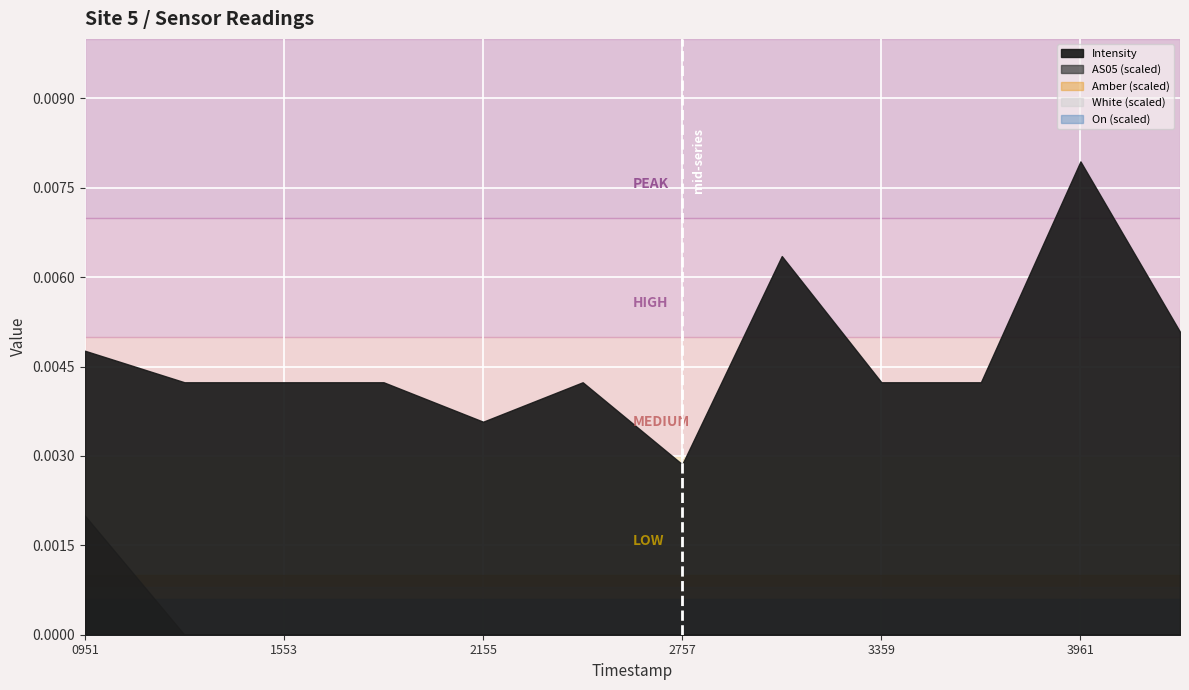

List the series in order of their peak value, lowest first.

Intensity, Amber, White, On, AS05